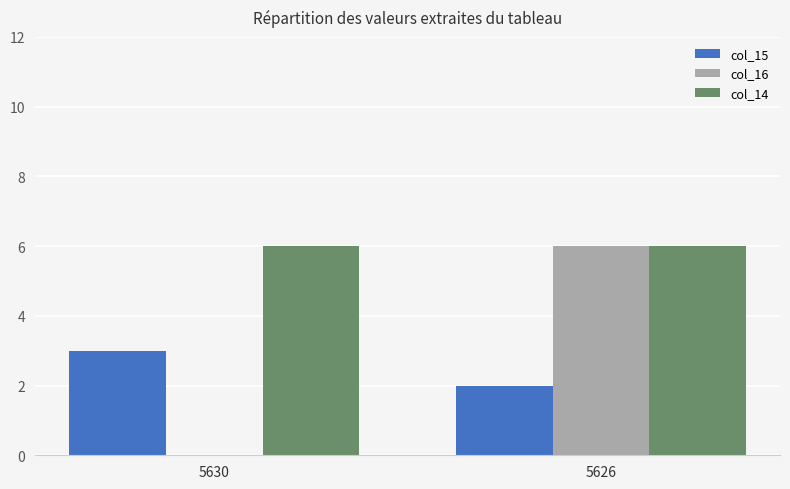

What is the maximum value for col_16?

6